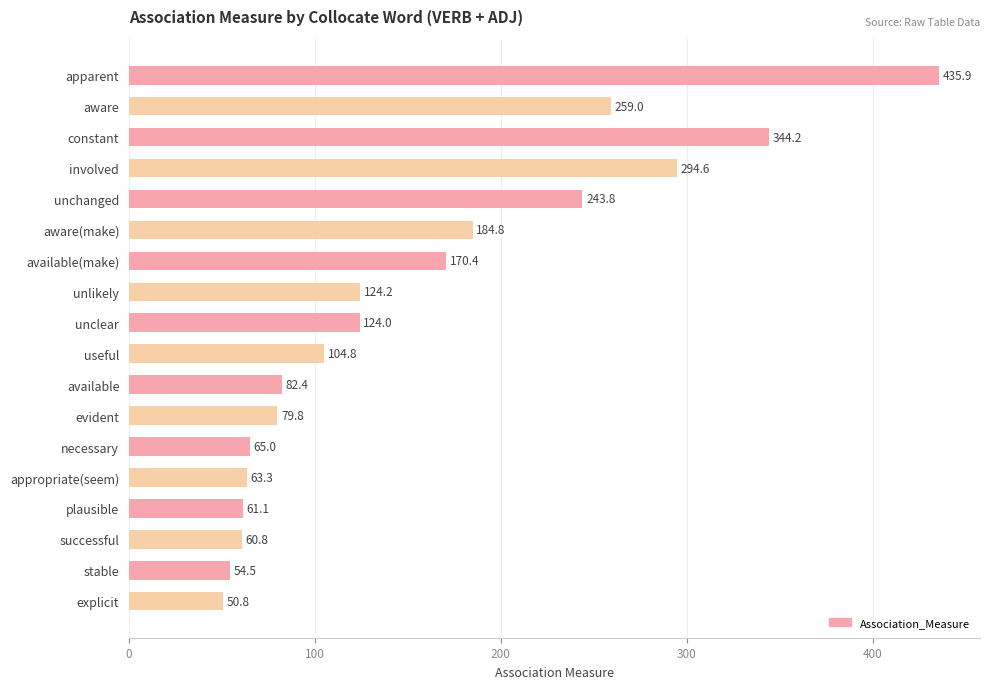

What is the difference between the maximum and second lowest values?

381.4